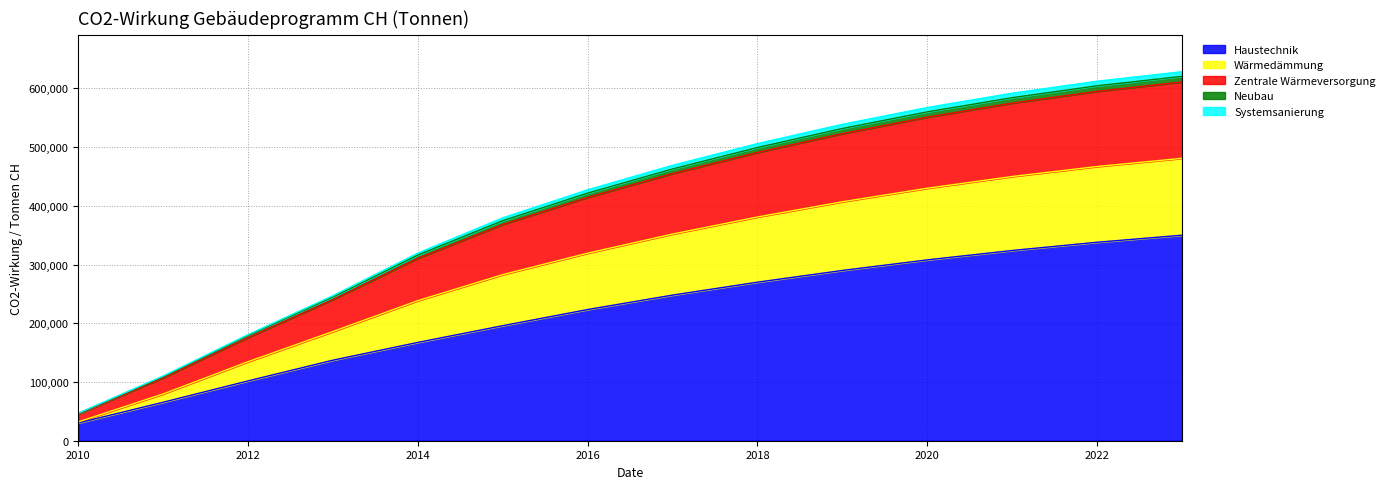

True or false: Zentrale Wärmeversorgung and Haustechnik cross at least once.

False